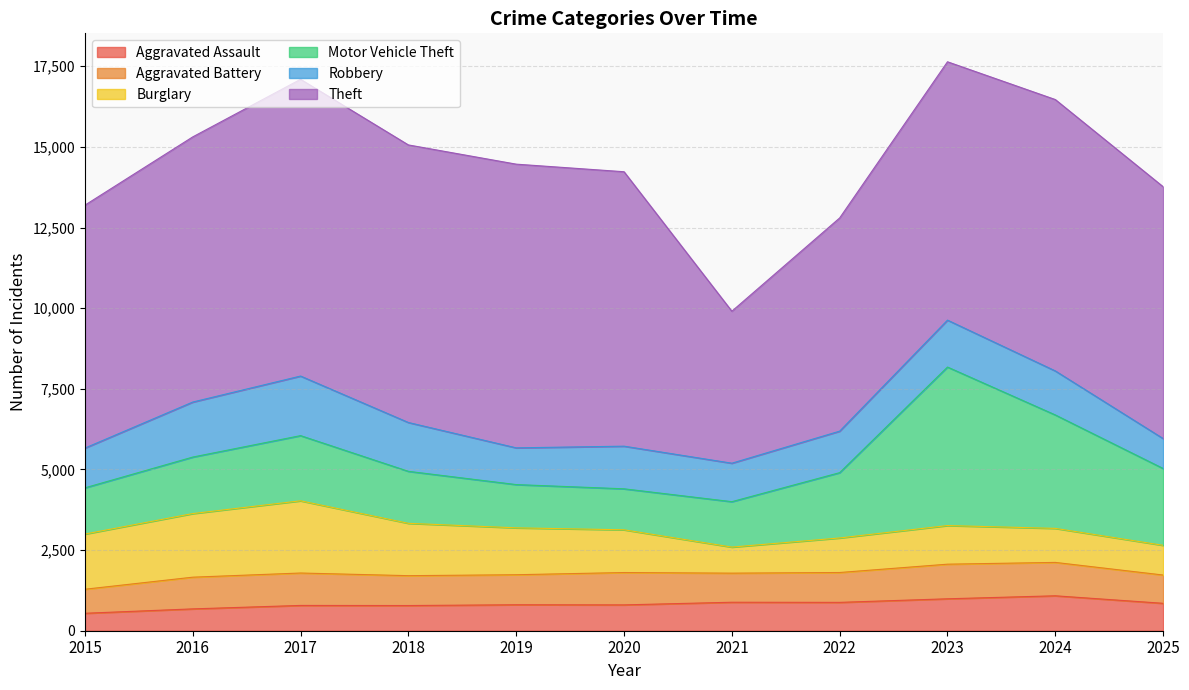

At 2021, list the series in order from largest to smallest.

Theft, Motor Vehicle Theft, Robbery, Aggravated Battery, Aggravated Assault, Burglary